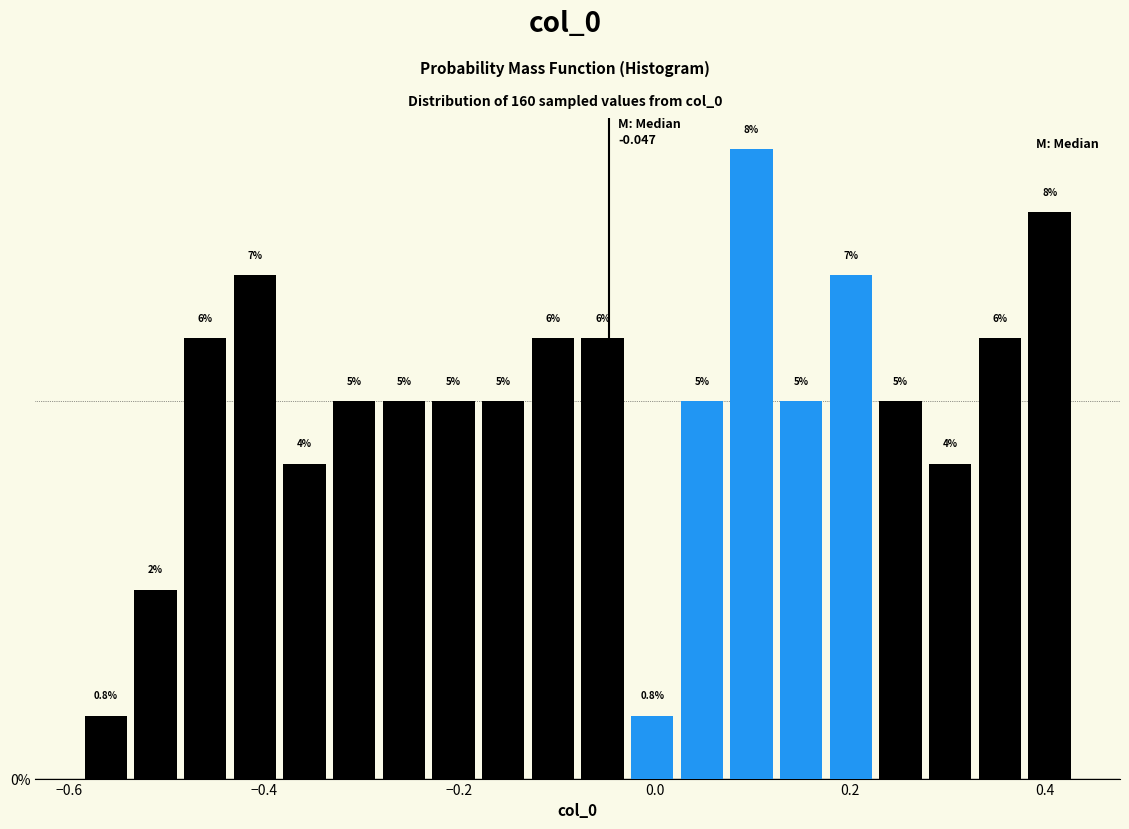

Read against the x-axis, roughly where is the centre of the tallest bar?

0.10